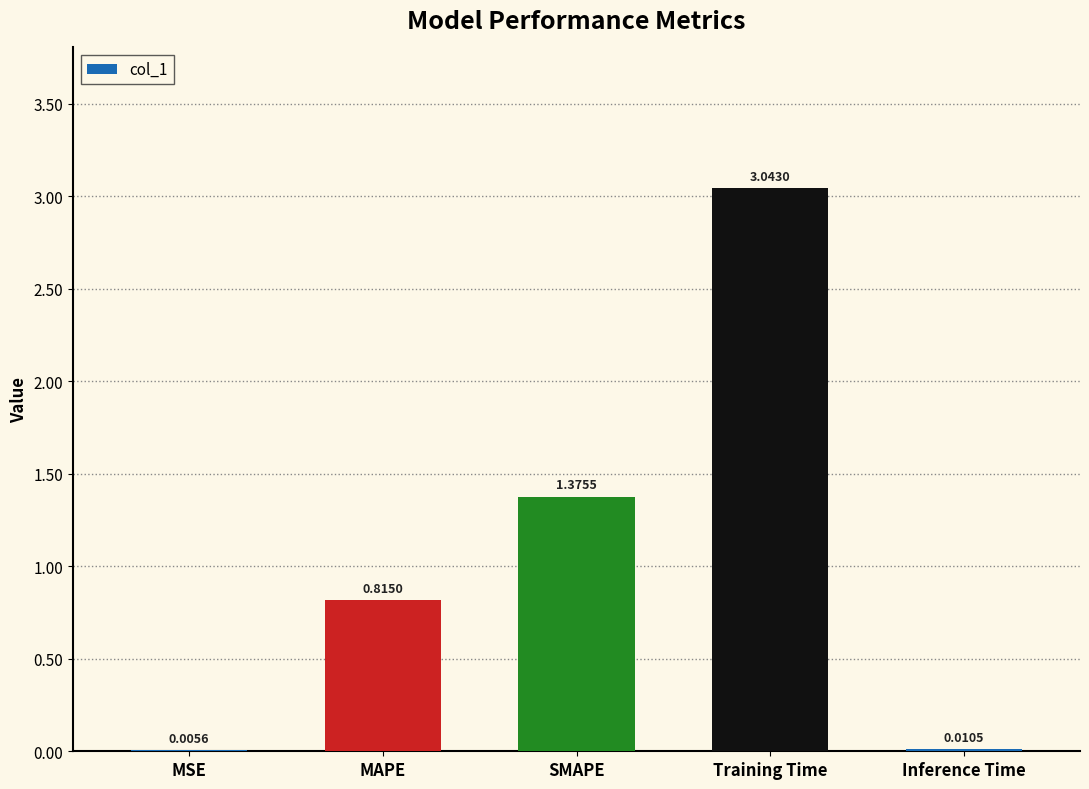

Which label corresponds to the largest value in the chart?

Training Time